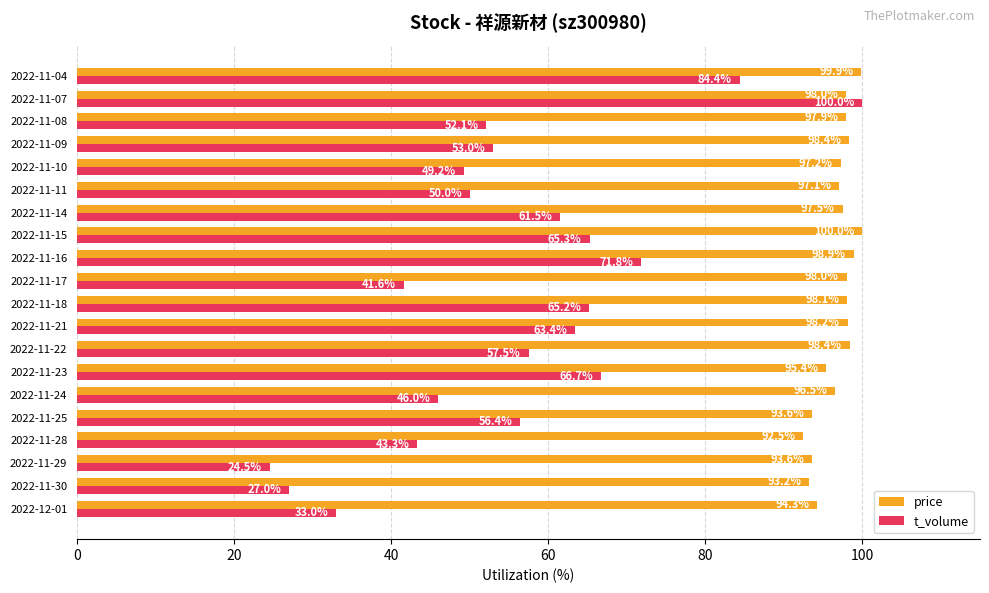

At which category is the sum across all series the highest?

2022-11-07